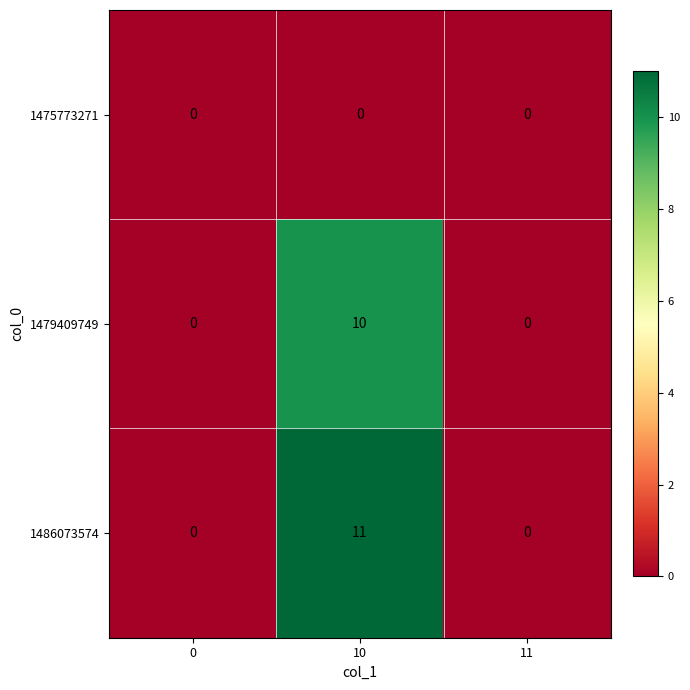

What is the sum of the 1486073574 values at 10 and 11?

11